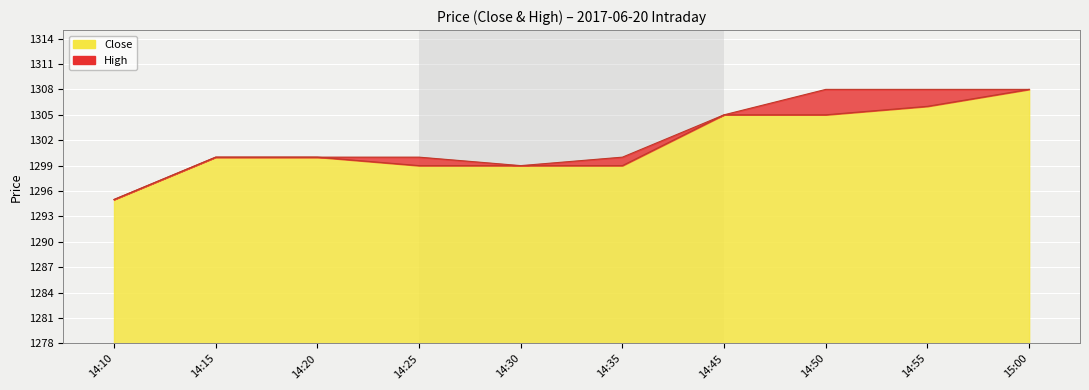

What is the minimum value shown in the chart?

1295